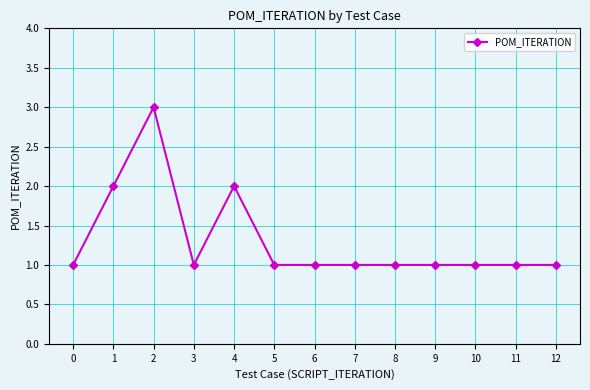

What is the greatest value displayed?

3